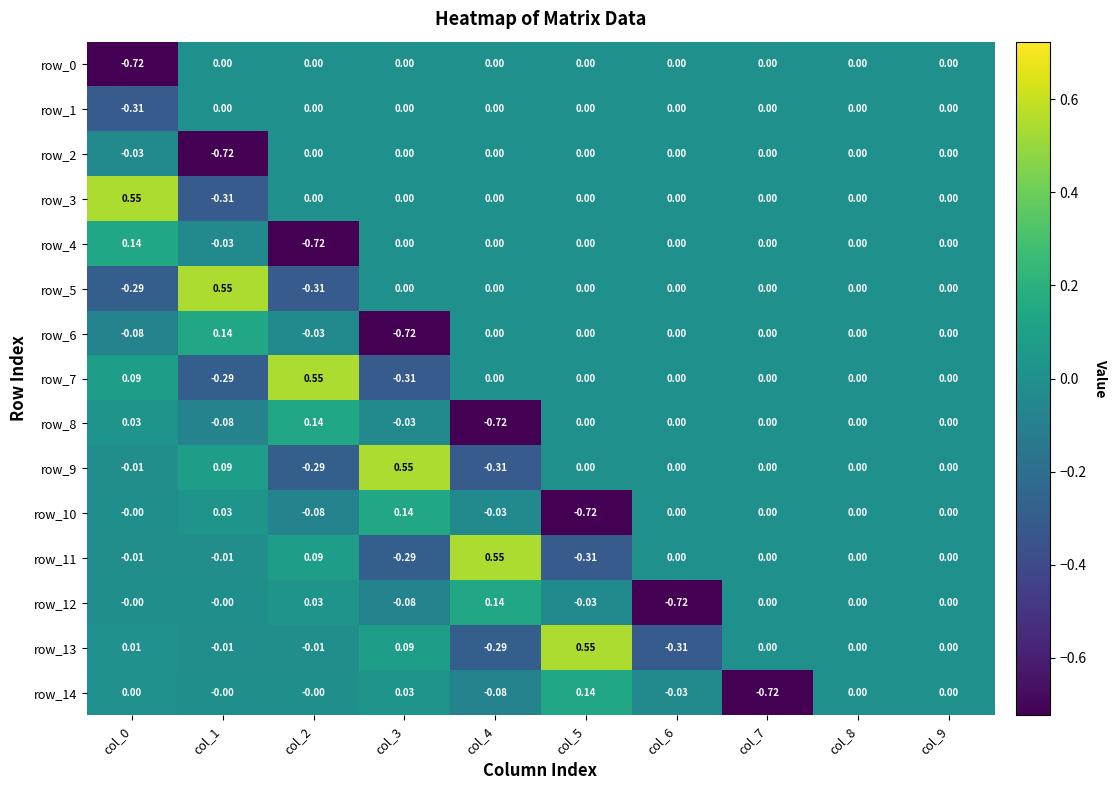

Is it true that row_10 equals -0.6 at col_6?

False